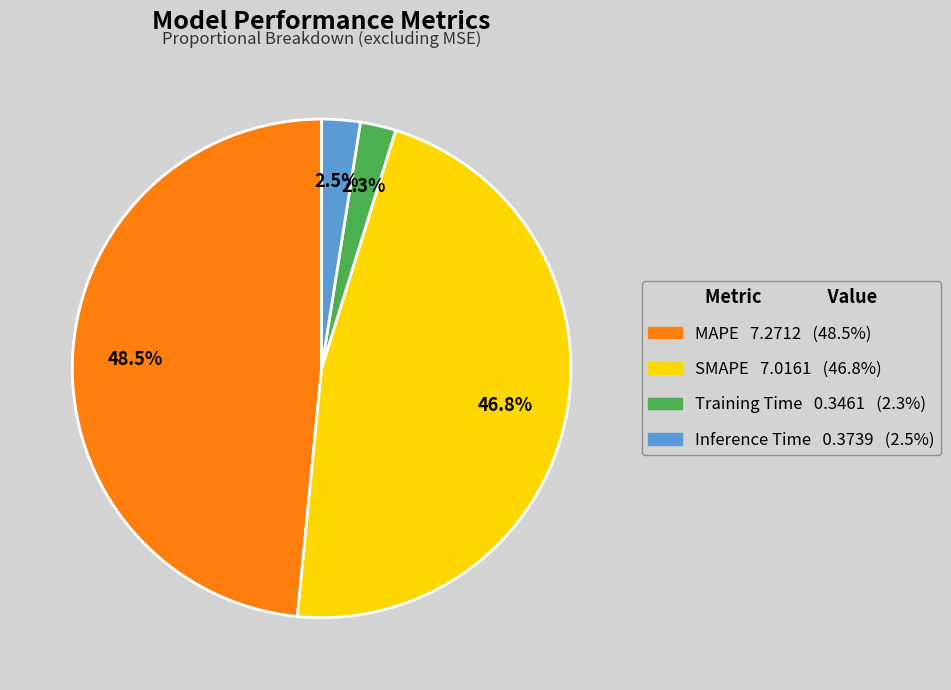

Does Training Time account for over 50% of the chart?

No